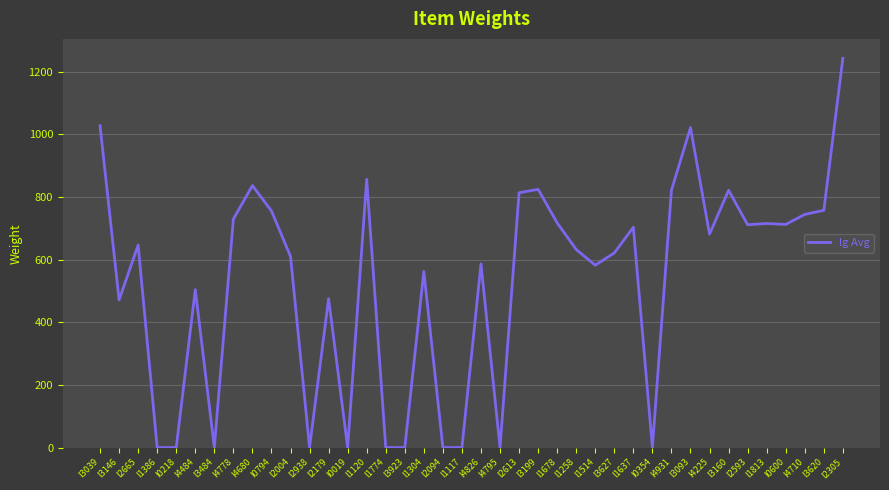

What is the ratio of the value at I1813 to the value at I1637?

1.0